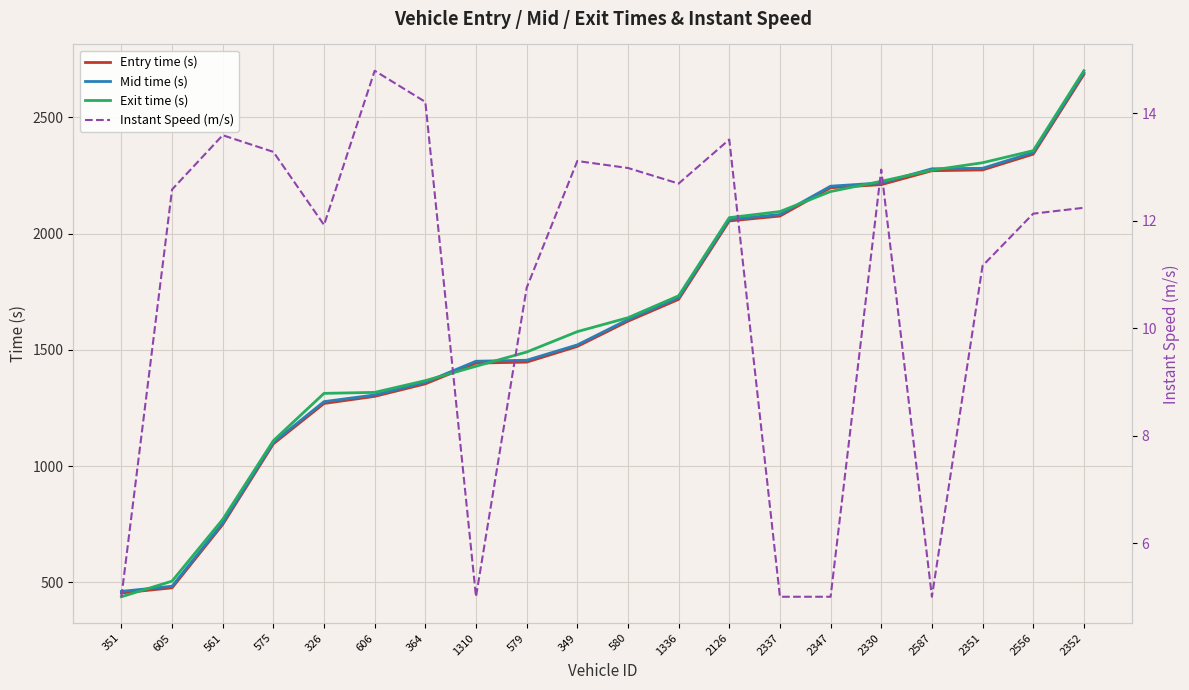

What is the total value across all series at 605?

1477.4